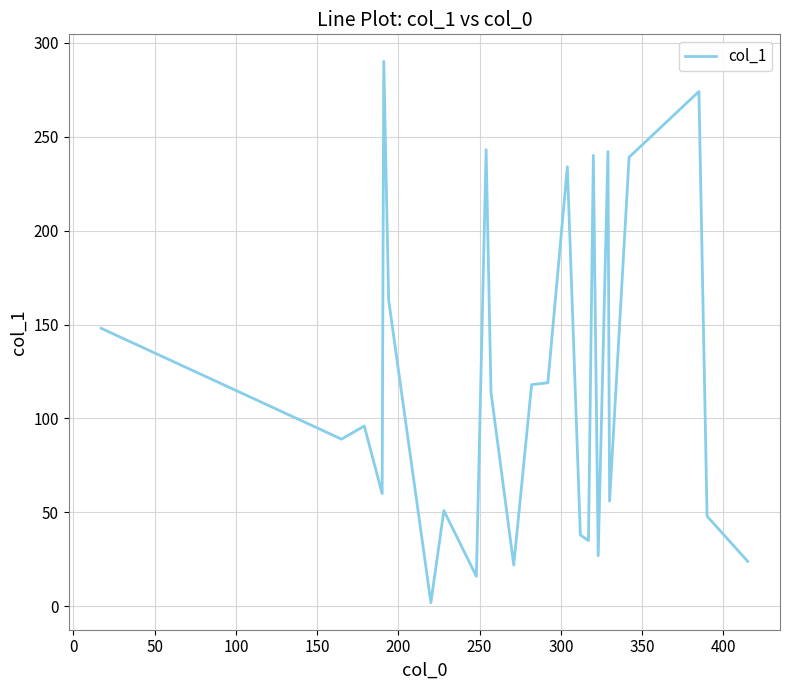

What is the maximum value shown in the chart?

290